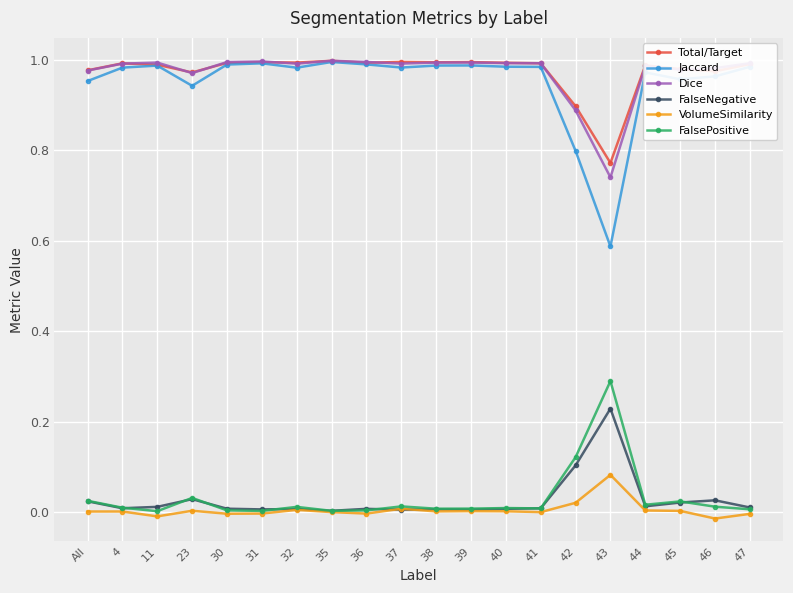

True or false: Dice and FalseNegative intersect in this chart.

False